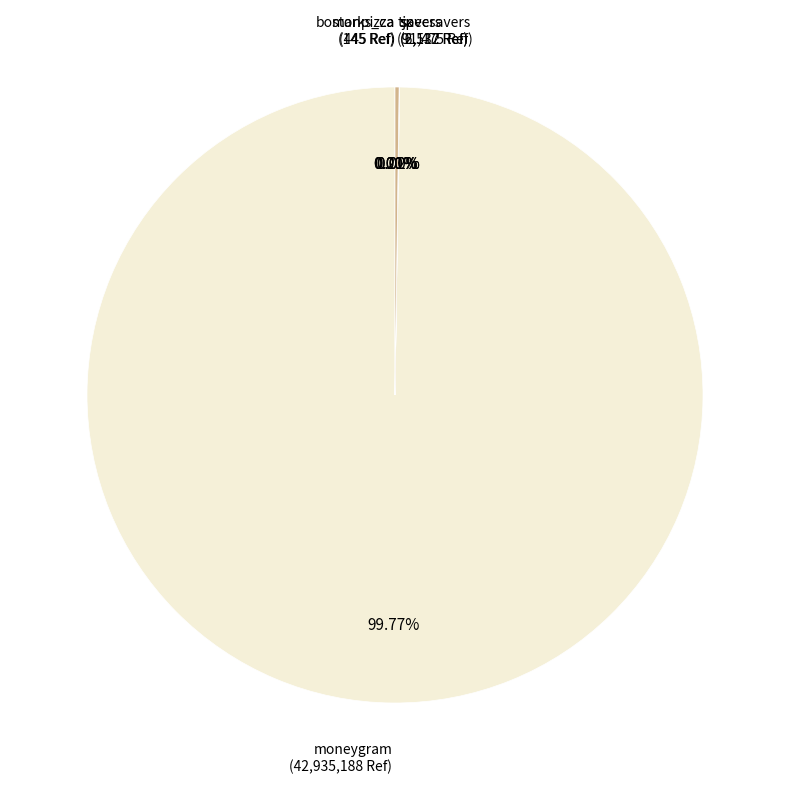

Which slice is the largest?

moneygram